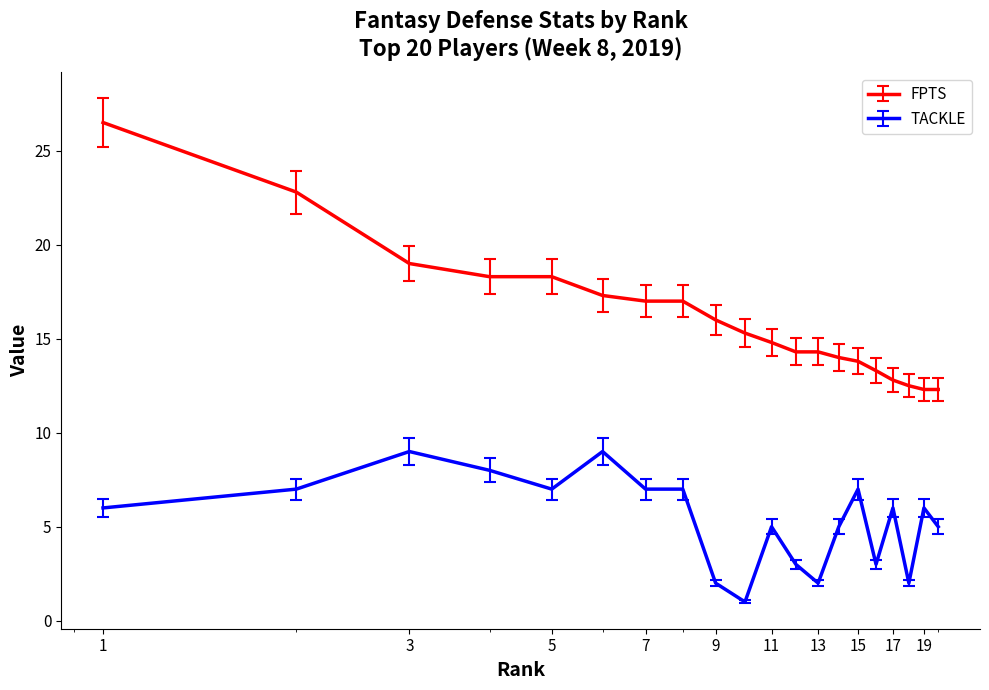

True or false: TACKLE and FPTS intersect in this chart.

False